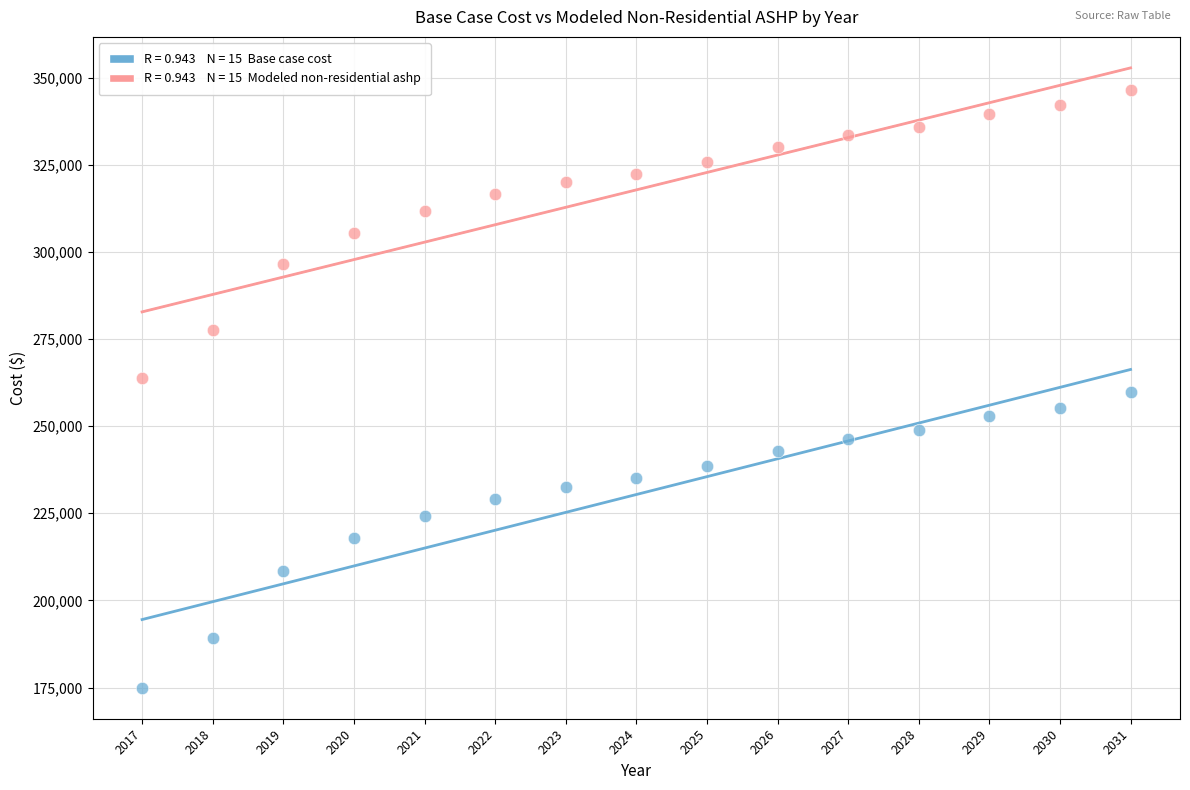

Across all data points, what is the range of Y values (max minus min)?

171438.7